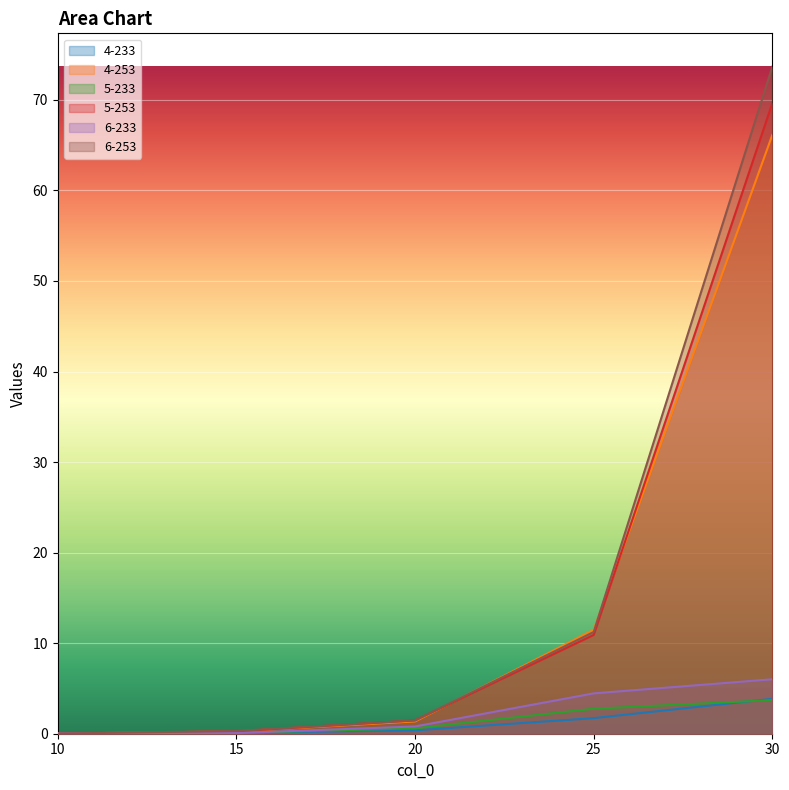

Which series has the largest total across all categories?

6-253